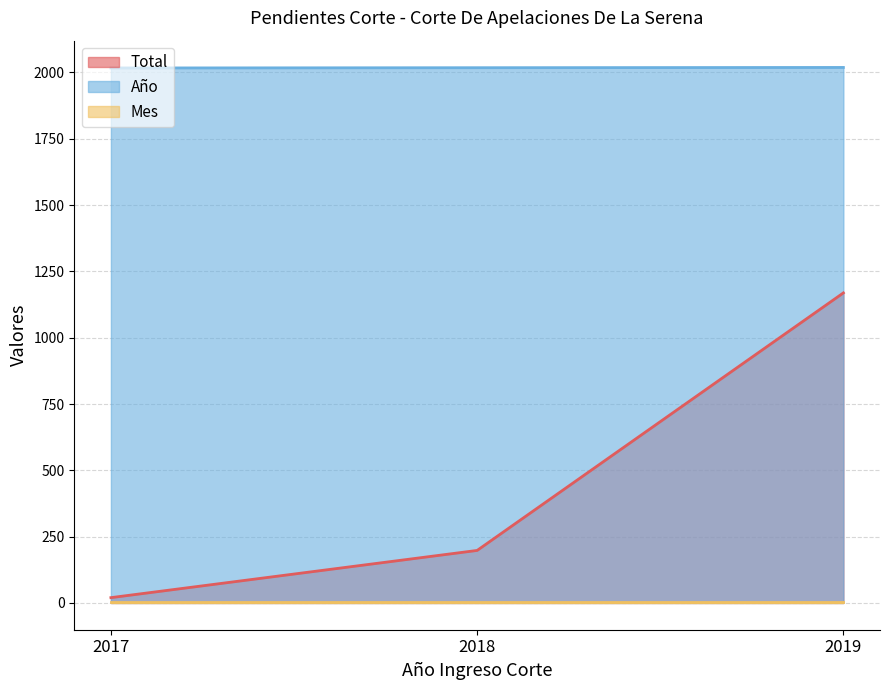

Is the value of Año at 2018 greater than the value of Total at 2017?

Yes